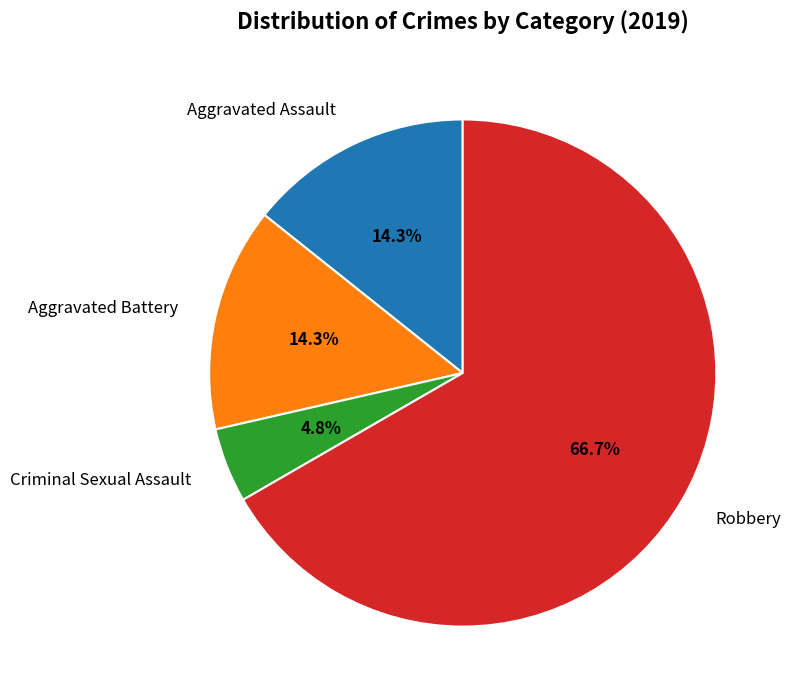

What portion of the pie excludes Aggravated Assault?

85.7%